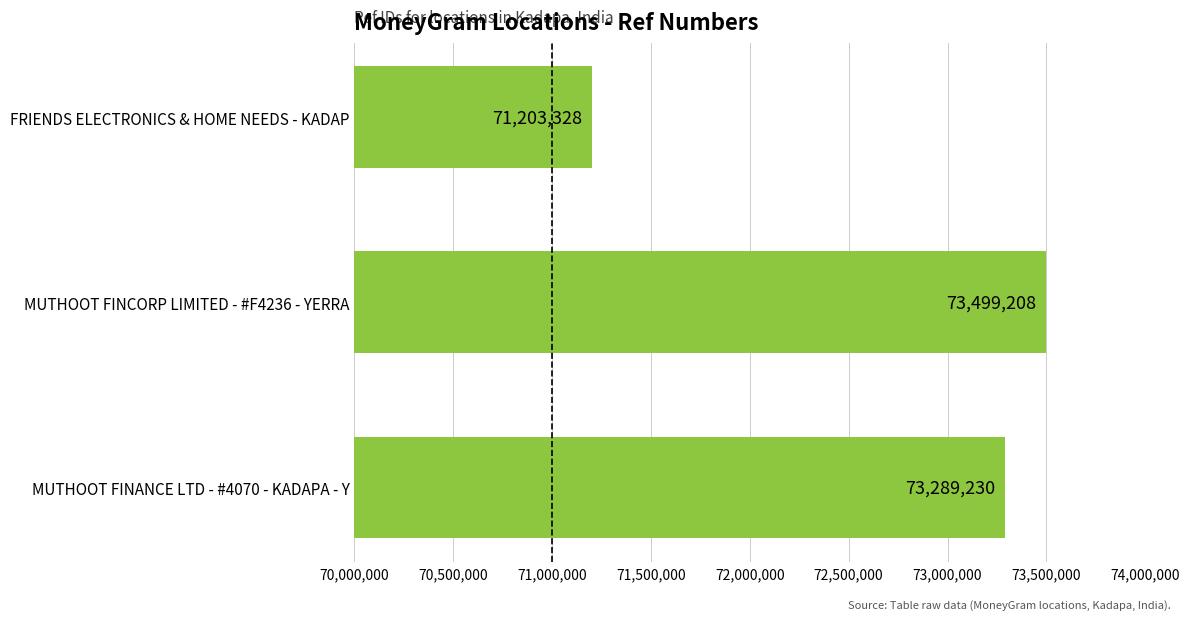

What is the change in value from MUTHOOT FINANCE LTD - #4070 - KADAPA - Y to FRIENDS ELECTRONICS & HOME NEEDS - KADAP?

-2085902